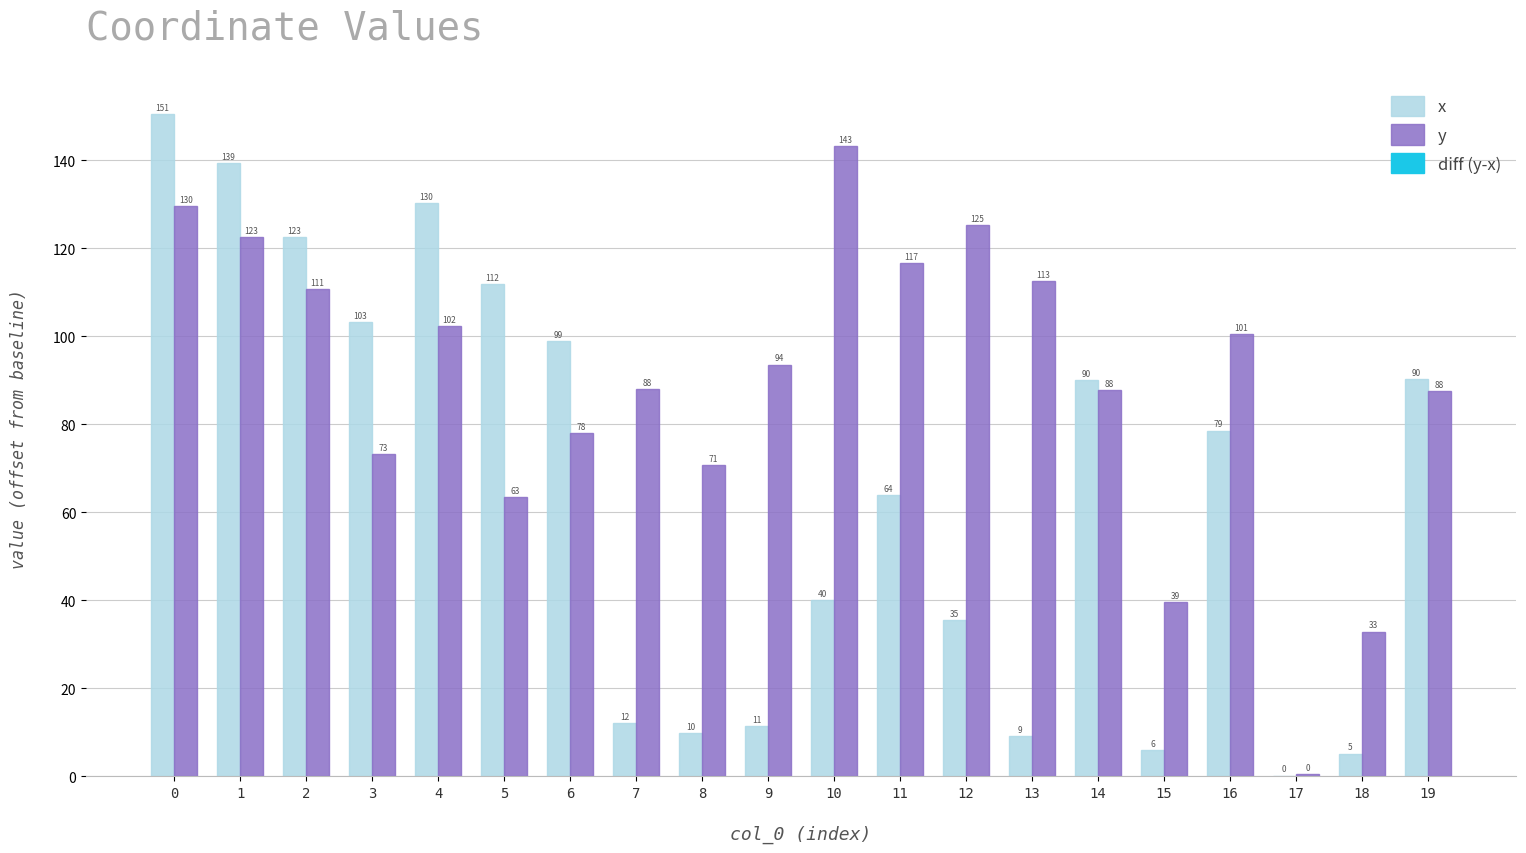

Between 0 and 14, which series saw the biggest shift?

x